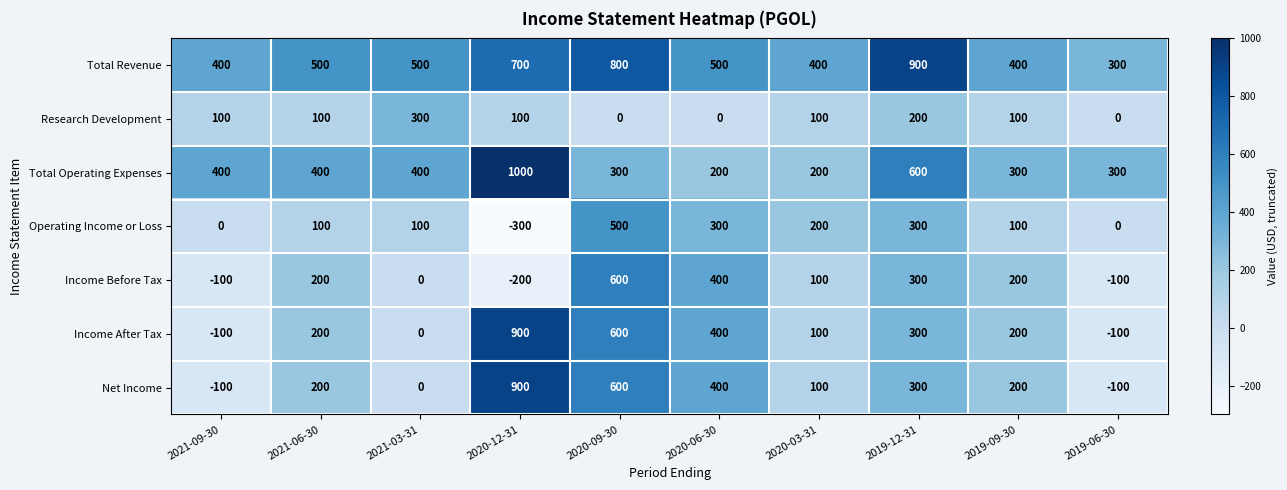

At which label is Total Operating Expenses closest to 600?

2019-12-31